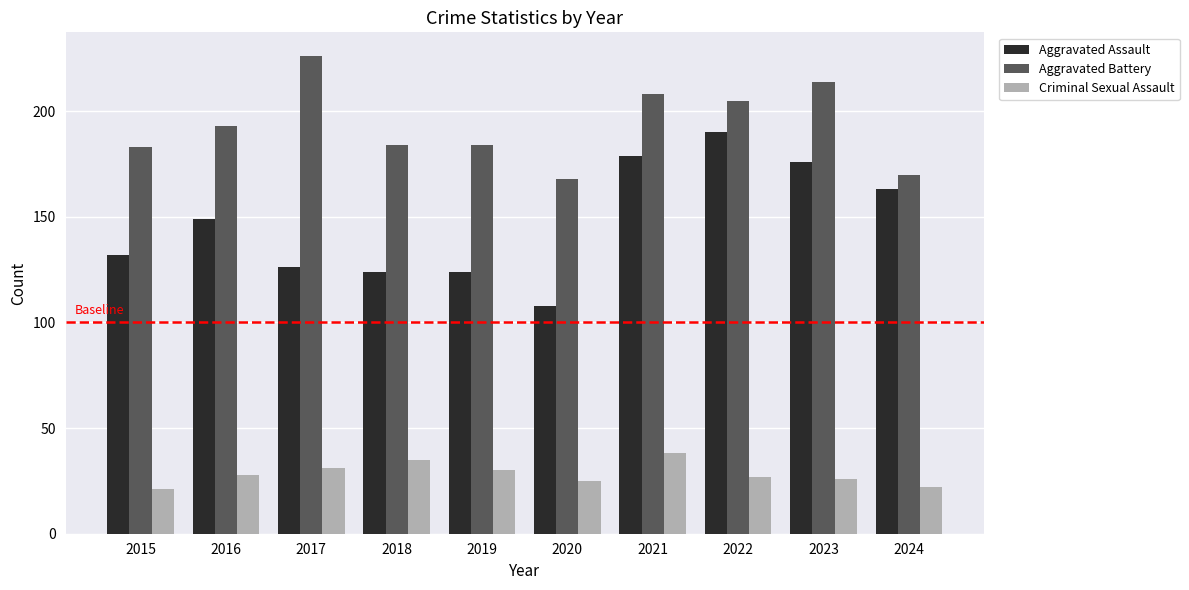

What is the average value of the Criminal Sexual Assault series?

28